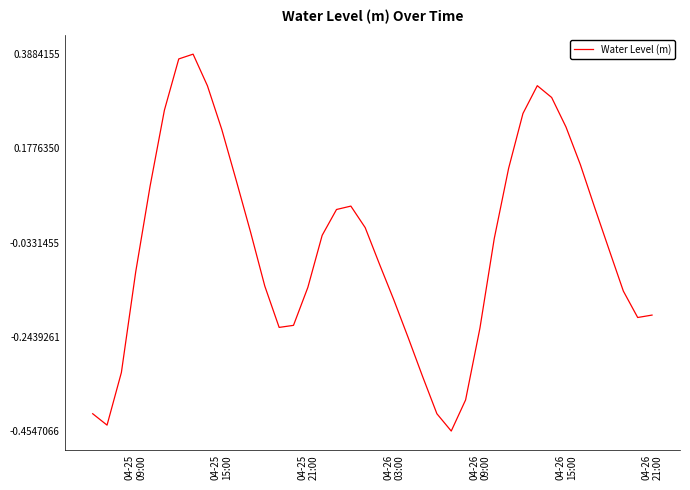

How many series are shown in this chart?

1